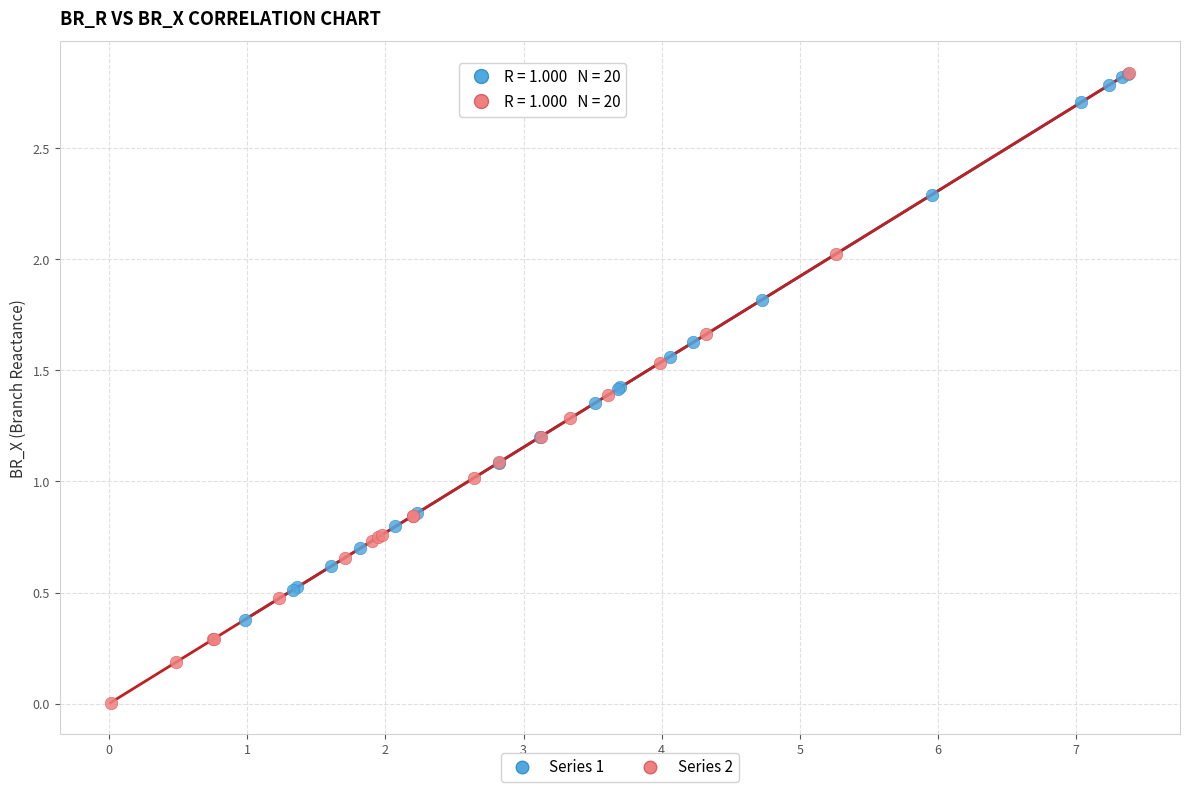

Which series has the widest spread of Y values?

Series 2